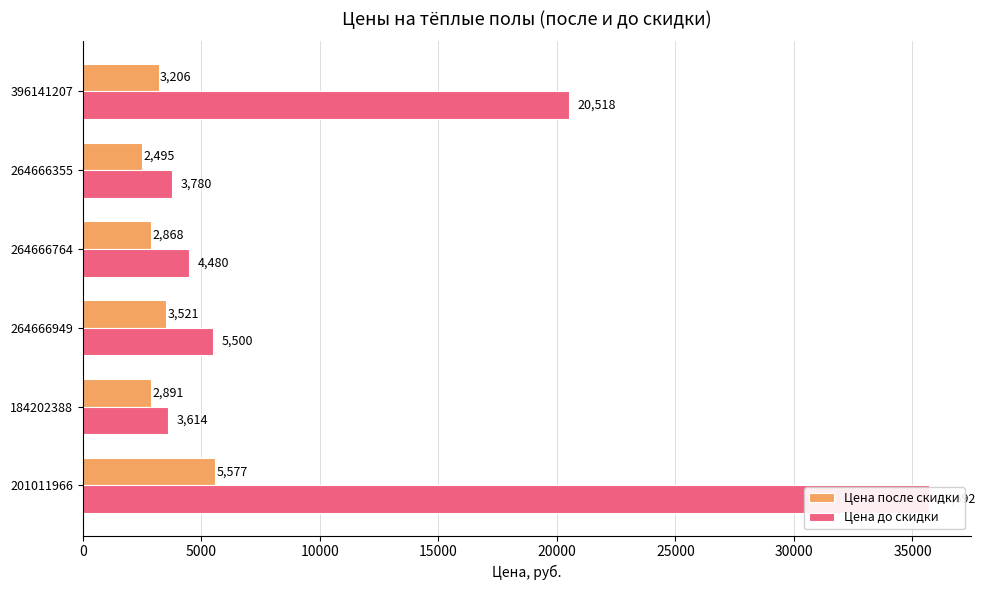

The Цена после скидки series shows 3206 at 396141207. True or false?

True